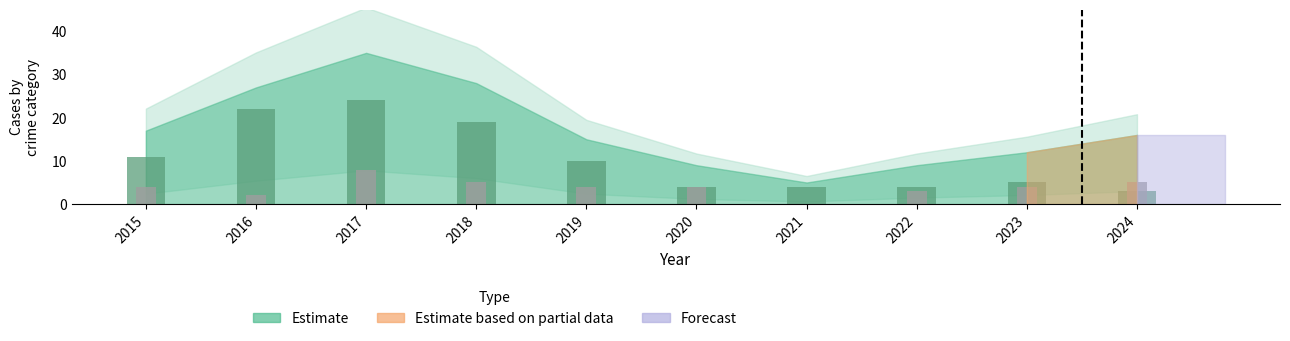

Where does the Theft series first go above 10?

2015